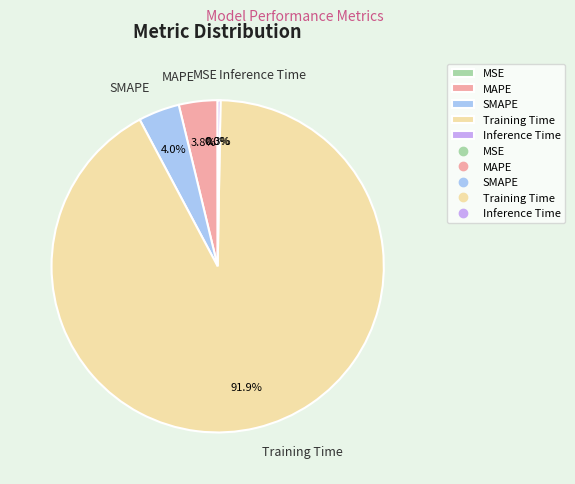

Is Training Time the majority of the pie?

Yes